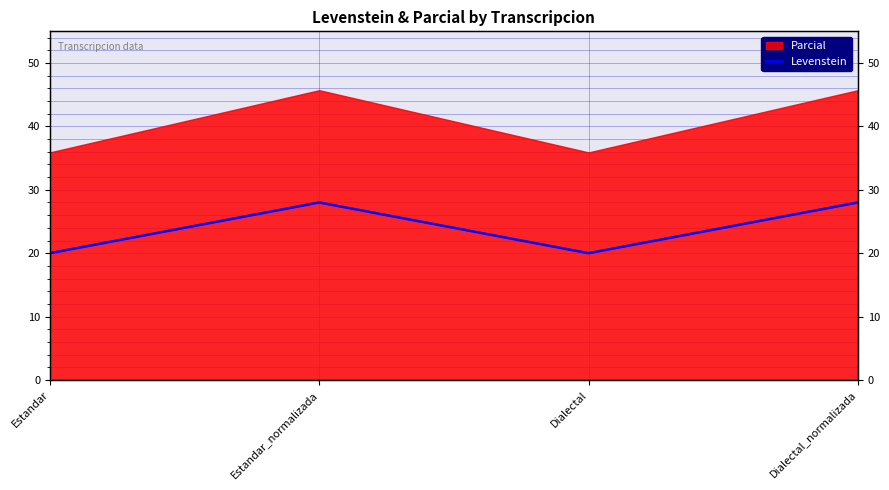

What value does the data have at Dialectal_normalizada?

28.0